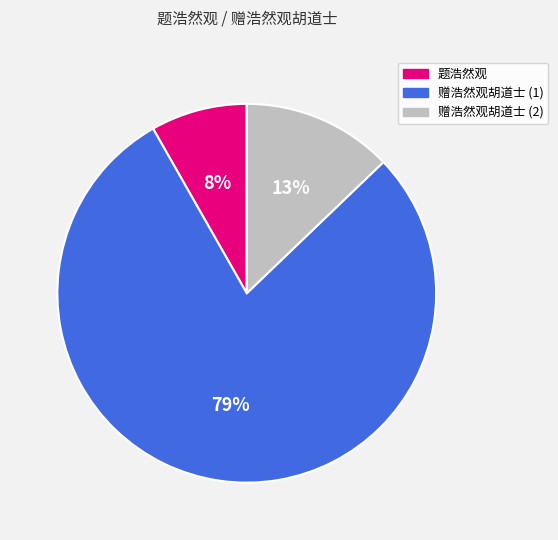

Between 赠浩然观胡道士 (2) and 题浩然观, which is larger?

赠浩然观胡道士 (2)